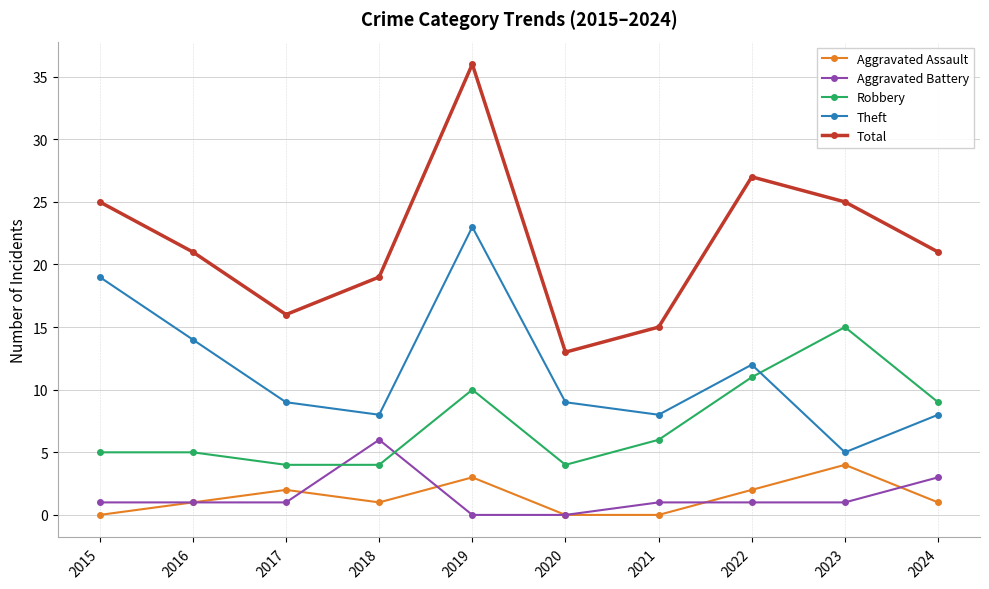

The value of Theft at 2020 is 9. True or false?

True